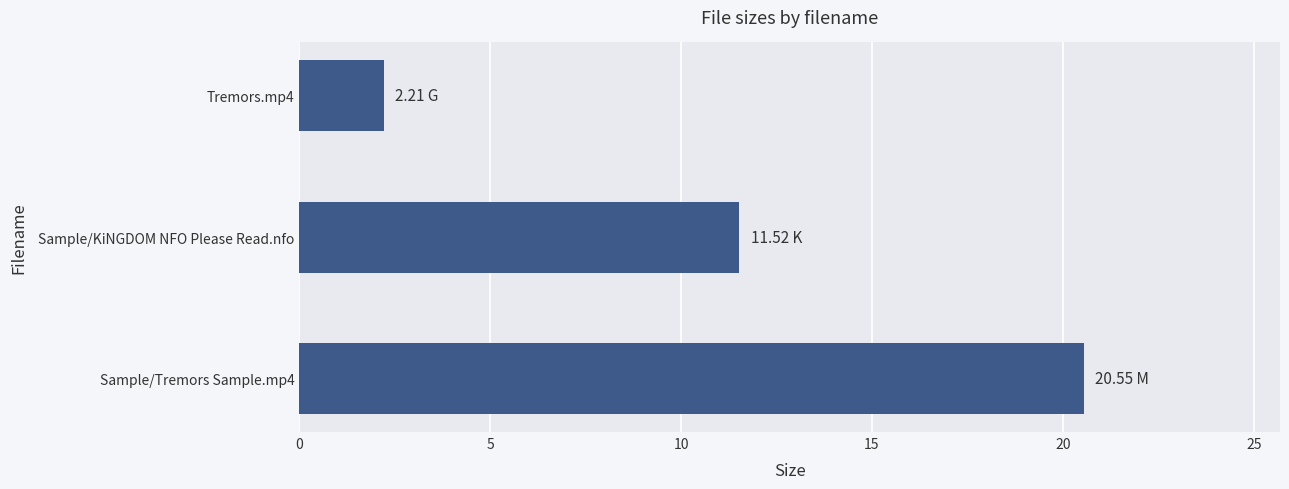

At which label is the value closest to 11?

Sample/KiNGDOM NFO Please Read.nfo